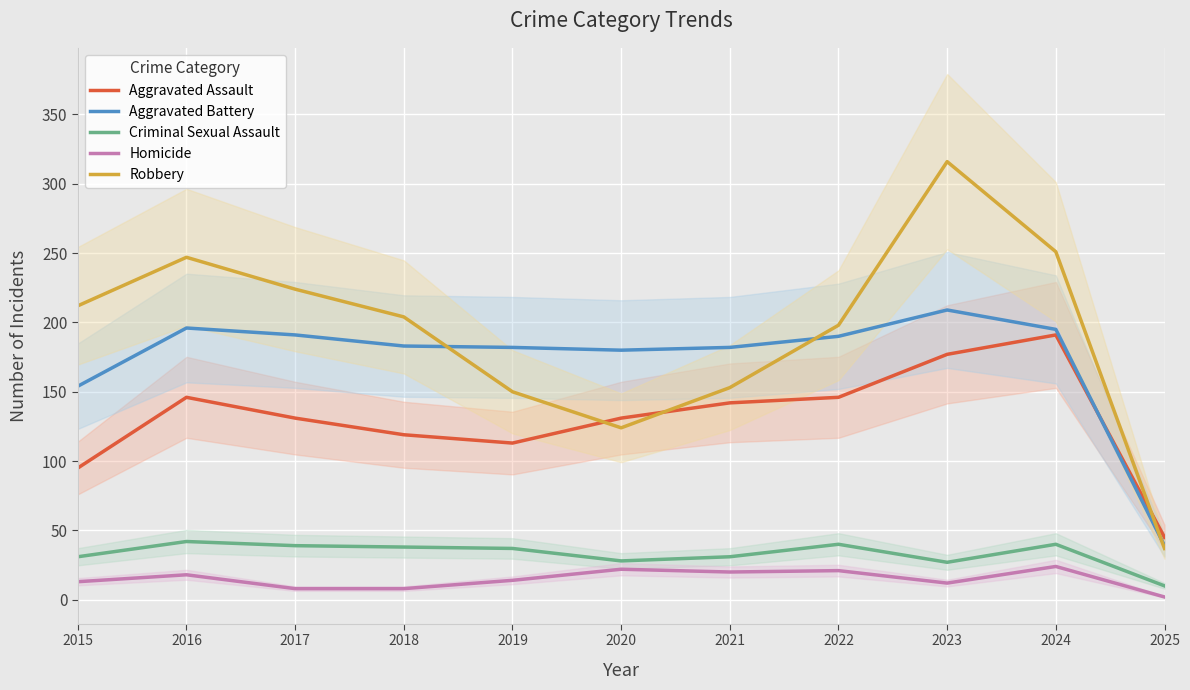

Where is the first local maximum for Aggravated Assault?

2016